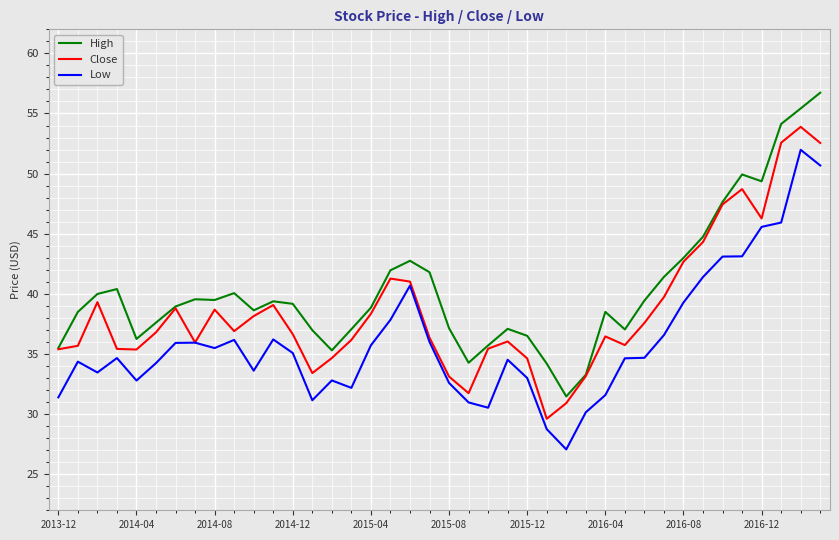

Which series has the largest total across all categories?

High